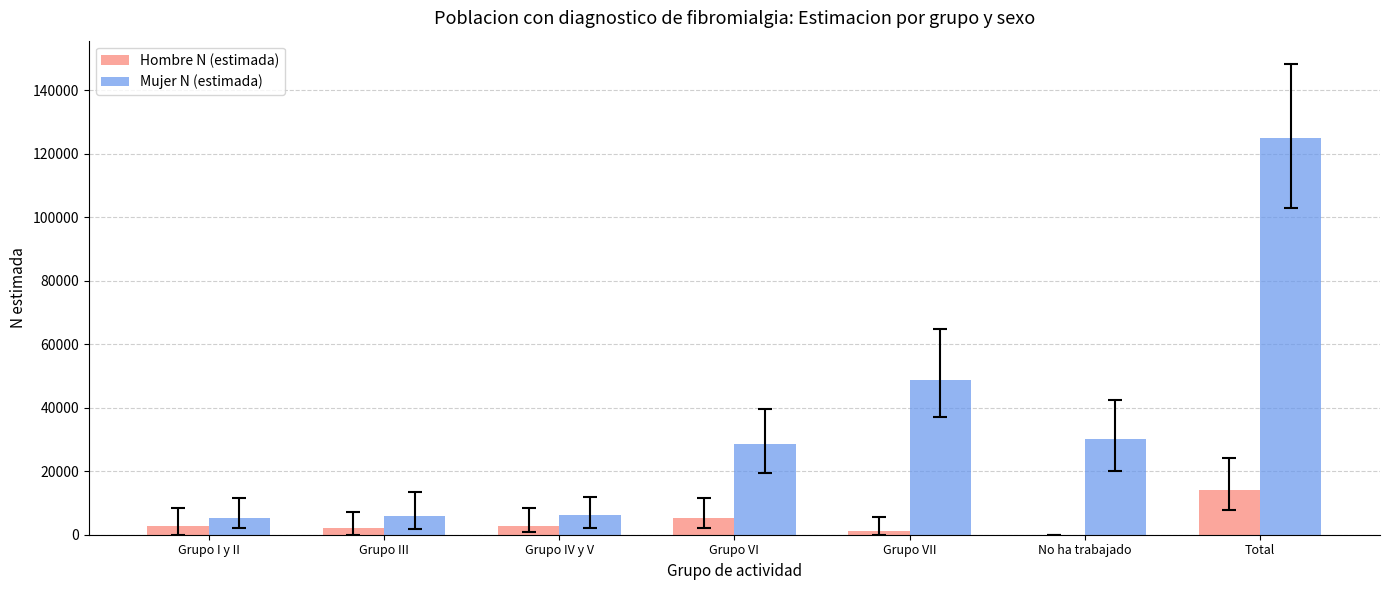

The value of Hombre N (estimada) at No ha trabajado is 0. True or false?

True